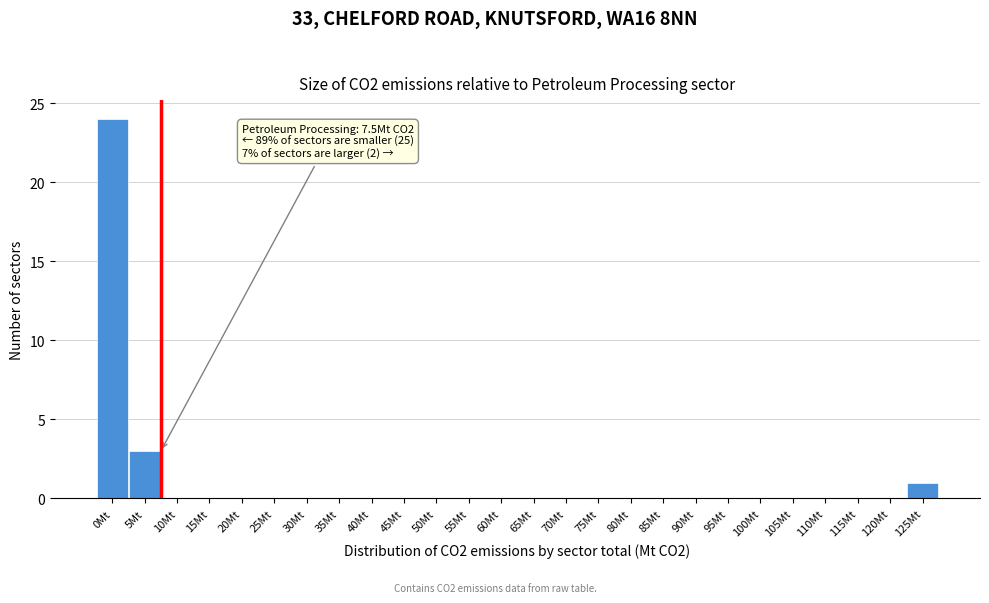

Reading right to left, list all the values displayed in this chart.

125Mt=1	120Mt=0	115Mt=0	110Mt=0	105Mt=0	100Mt=0	95Mt=0	90Mt=0	85Mt=0	80Mt=0	75Mt=0	70Mt=0	65Mt=0	60Mt=0	55Mt=0	50Mt=0	45Mt=0	40Mt=0	35Mt=0	30Mt=0	25Mt=0	20Mt=0	15Mt=0	10Mt=0	5Mt=3	0Mt=24